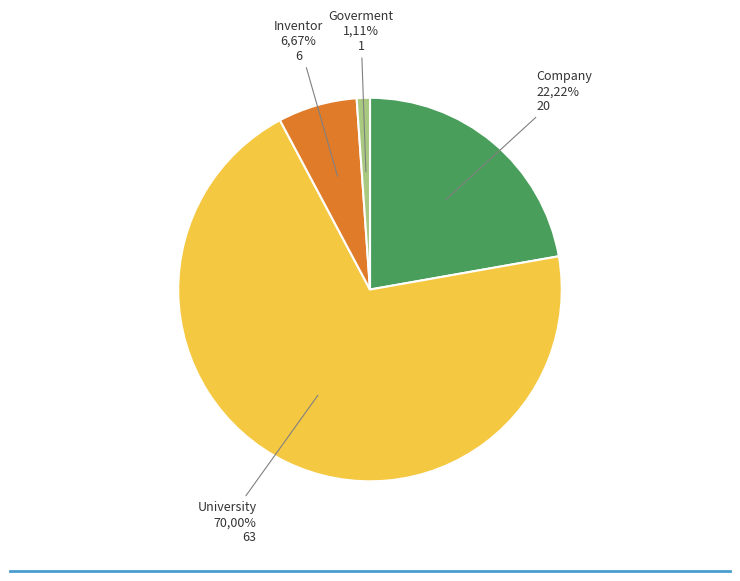

True or false: CH accounts for 33% of the total.

False